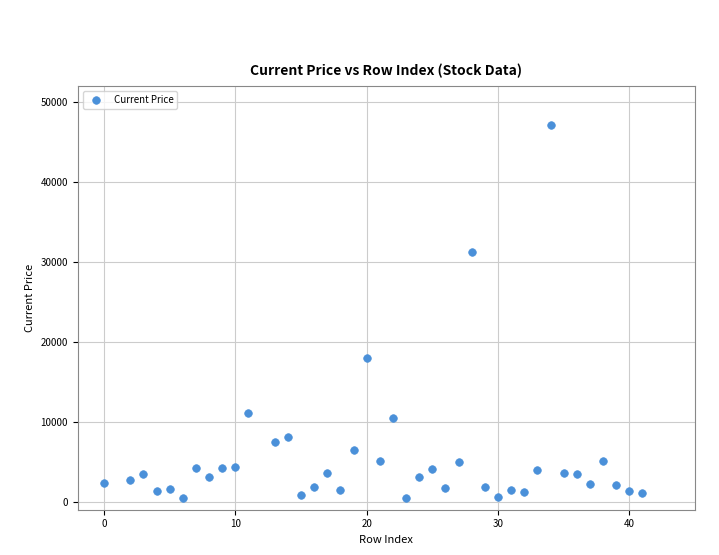

What Y value in the scatter plot is closest to 23763?

17950